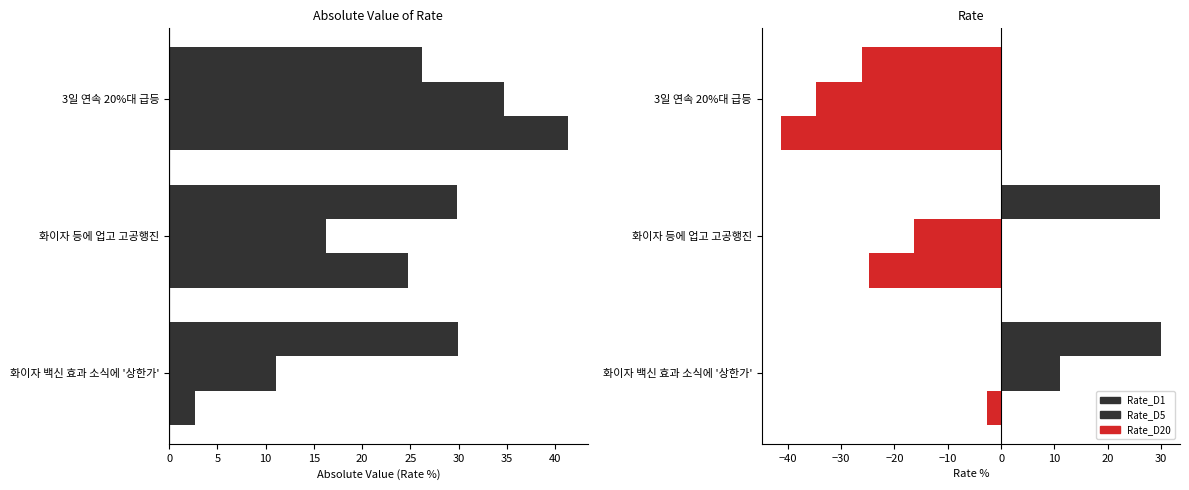

How many bars are there in total?

9